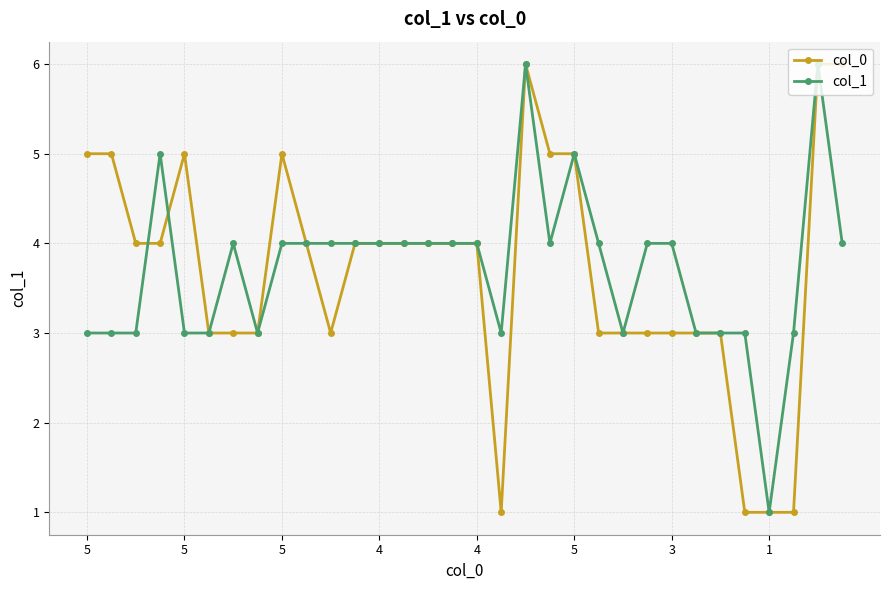

What is the value of the col_0 point at the 29th from the left?

1